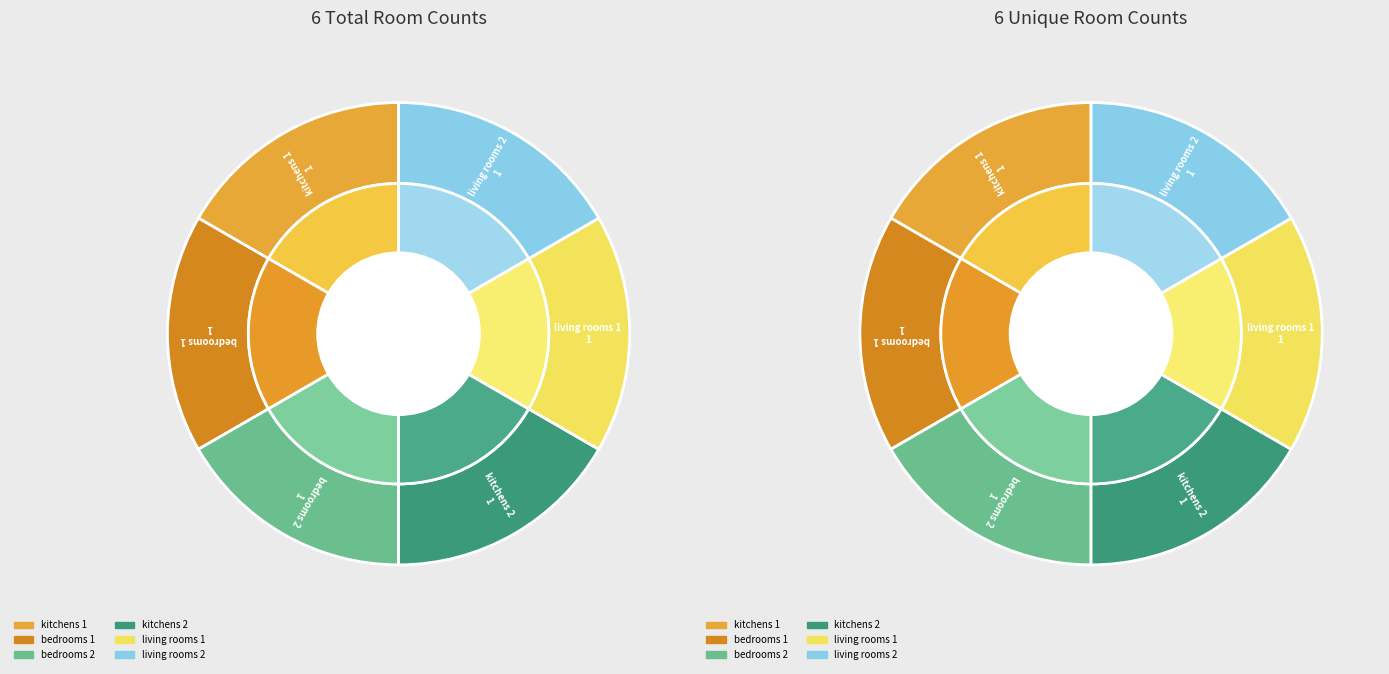

How many segments does this pie chart have?

6